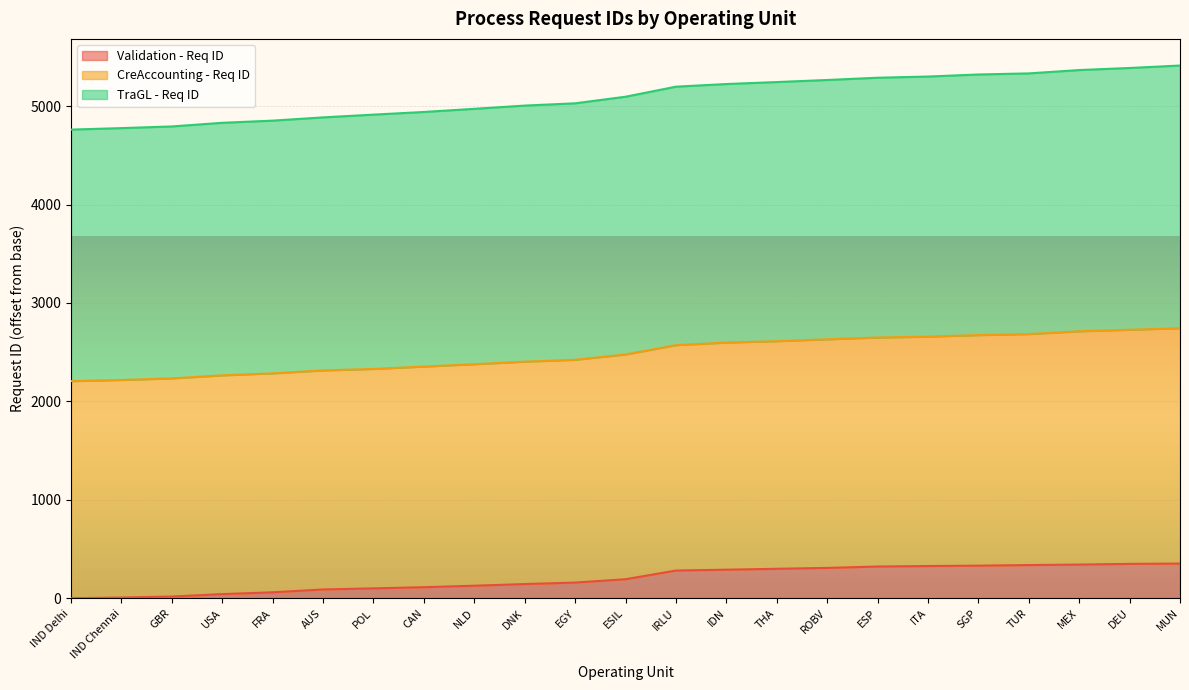

What is the difference between the highest and lowest values at EGY?

4870